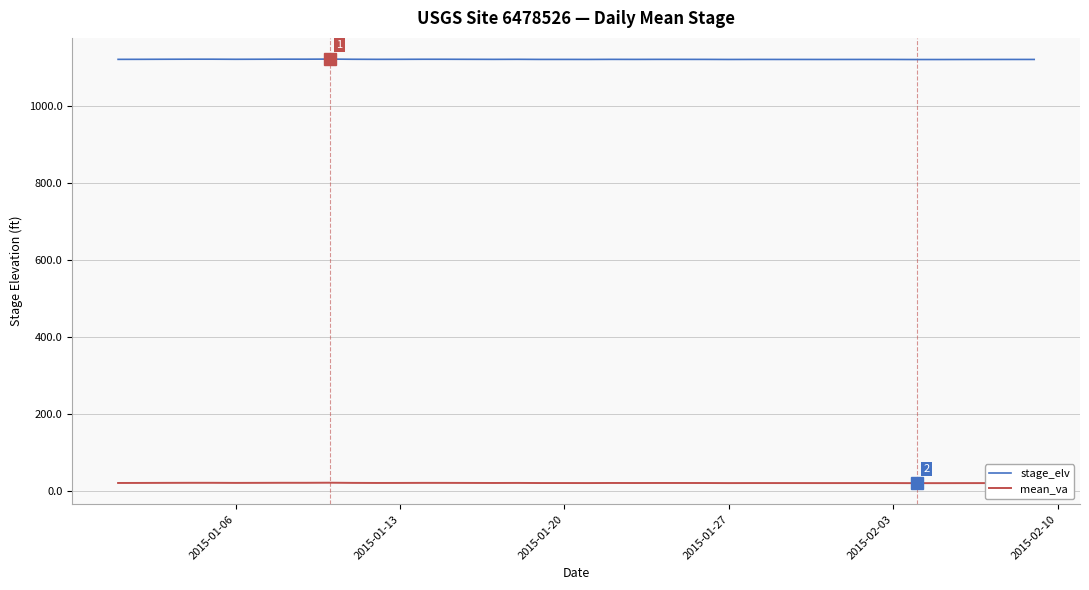

True or false: stage_elv and mean_va intersect in this chart.

False